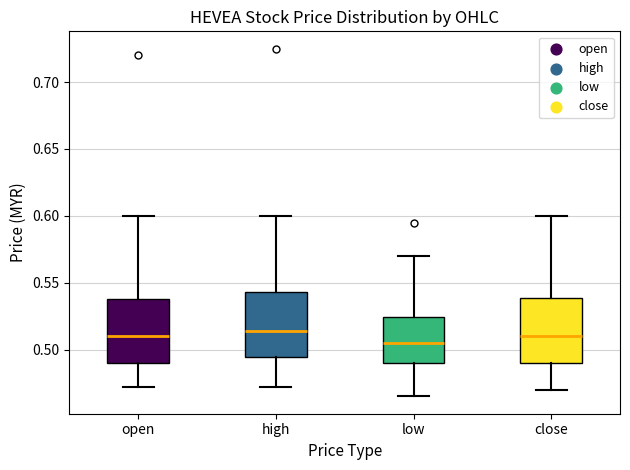

Where is the lower edge of the box for low on the y-axis? The values are not printed on the chart, so give them approximately, as read against the axis.

0.490